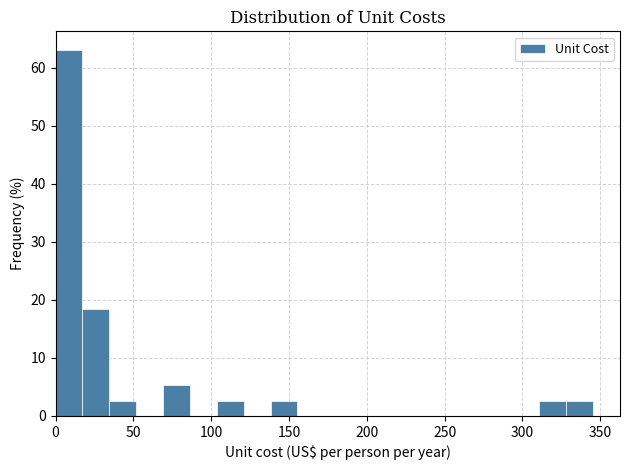

Around what value on the x-axis is the tallest bar? Give the approximate position of its centre, as read against the axis.

10